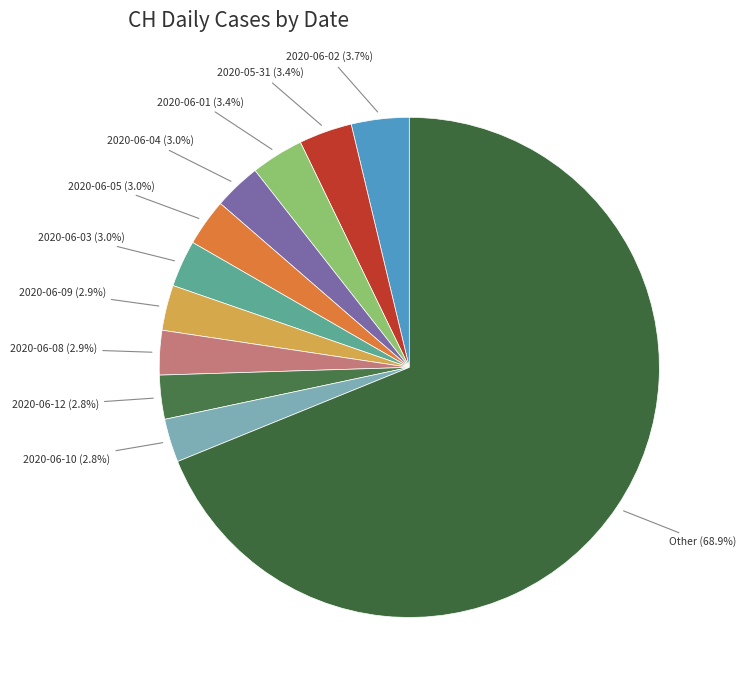

Does any single category account for the majority?

Yes